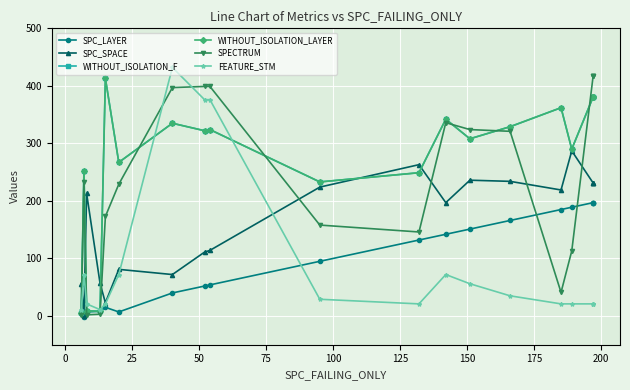

What is the average value of the SPC_SPACE series?

162